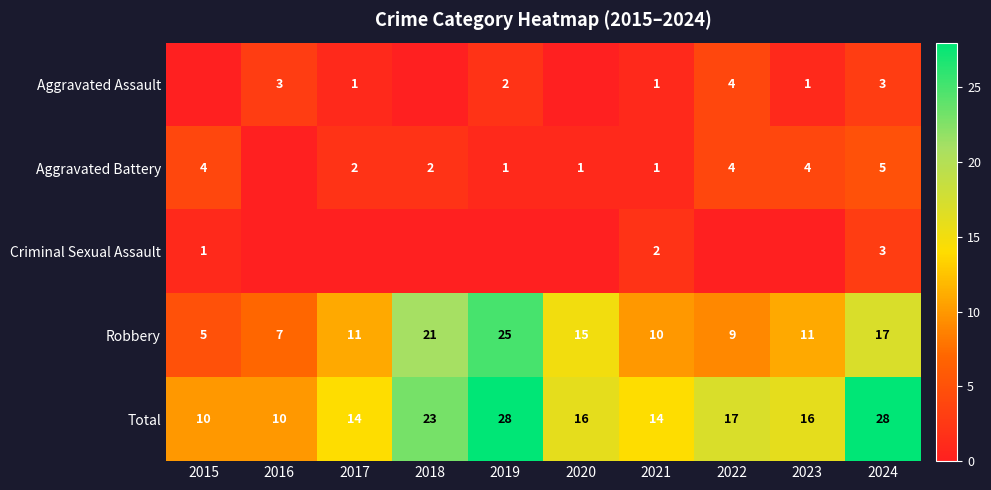

What is the difference between the Aggravated Battery values at 2021 and 2023?

3